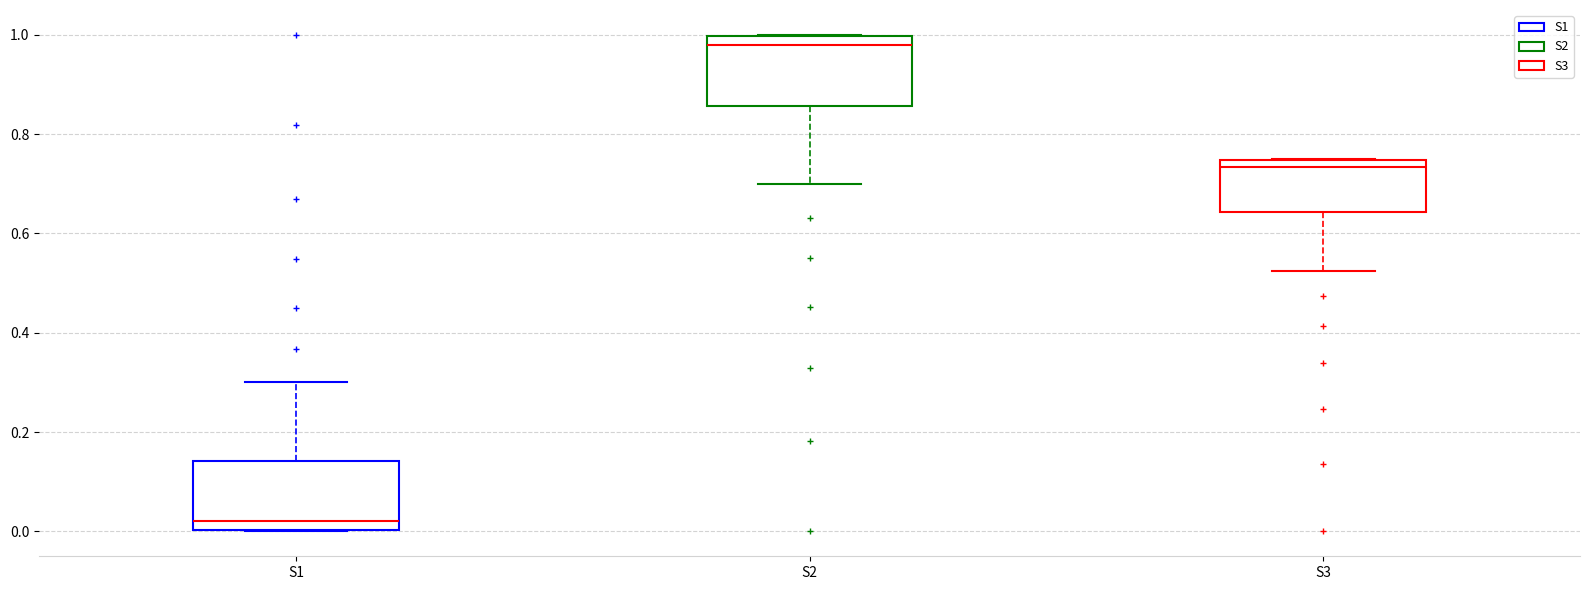

Reading left to right, read every box against the y-axis: the position of its median line, the range the box covers, and the ends of its whiskers. The values are not printed on the chart, so give them approximately, as read against the axis.

S1: median 0.02, box 0.00 to 0.14, whiskers 0.00 to 0.30
S2: median 0.98, box 0.86 to 1.00, whiskers 0.70 to 1.00
S3: median 0.74 (just below the box's upper edge), box 0.64 to 0.74, whiskers 0.52 to 0.74